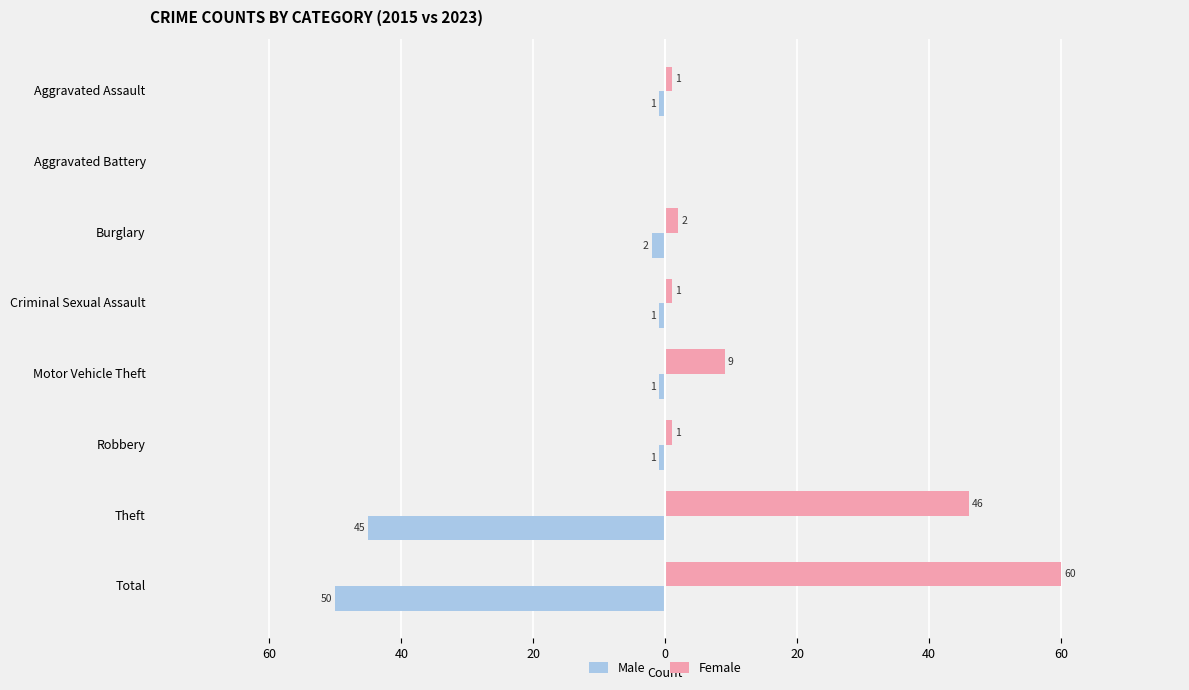

What are all the series names shown in the legend?

Male, Female